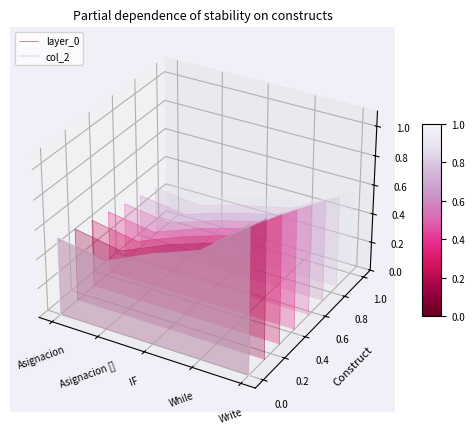

What are all the series names shown in the legend?

layer_0, col_2